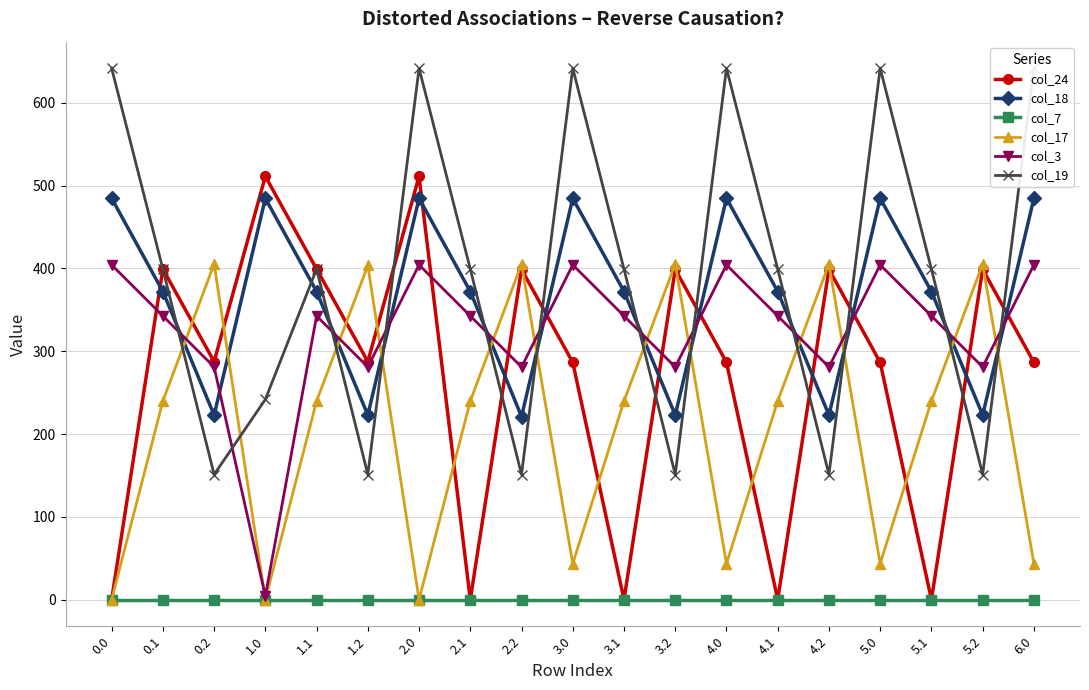

True or false: col_24 and col_7 intersect in this chart.

False